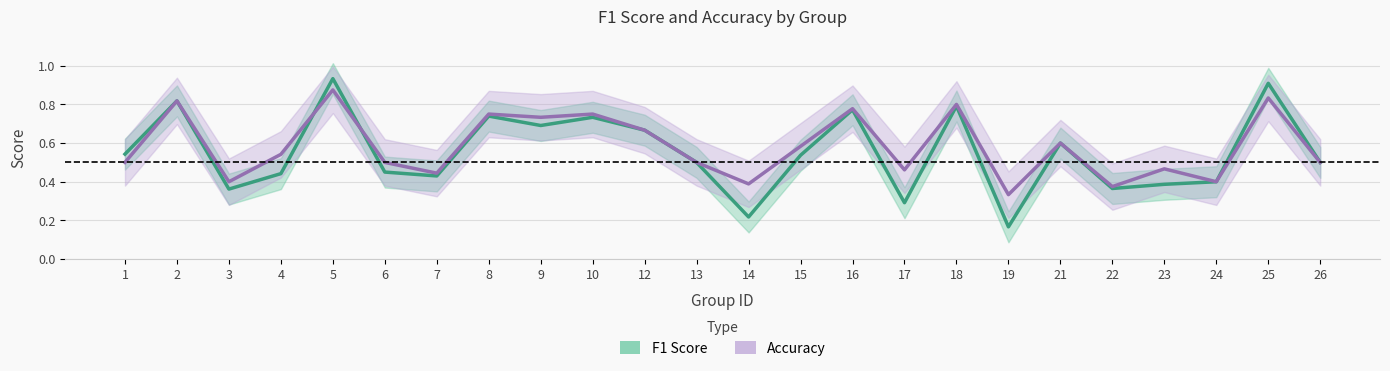

What is the maximum value for f1_line?

0.9